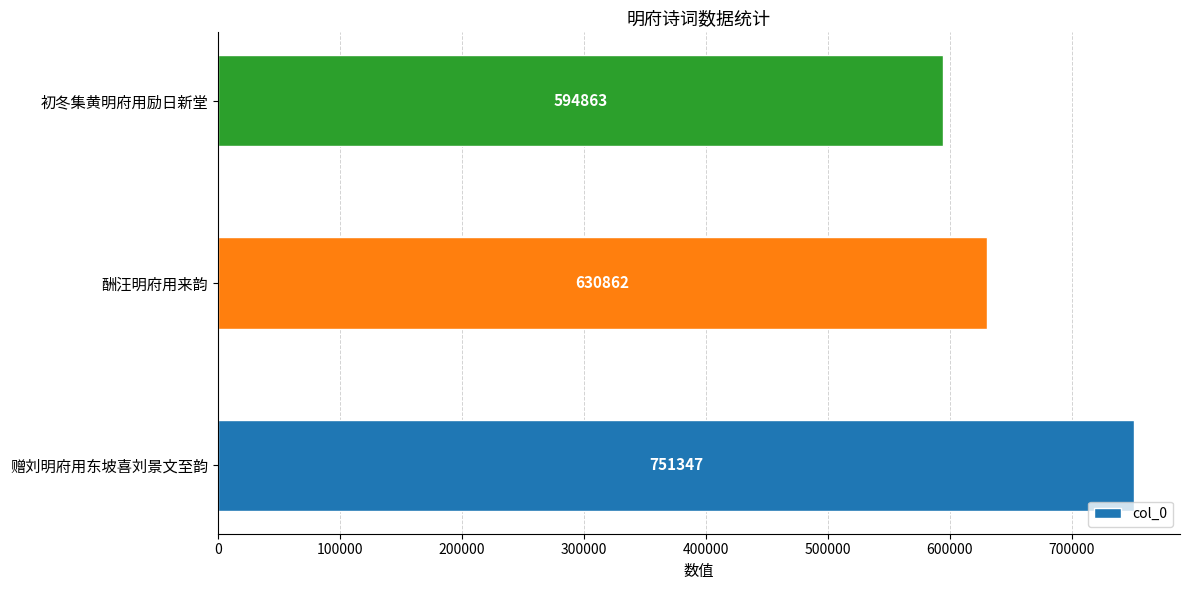

What is the average value?

659024